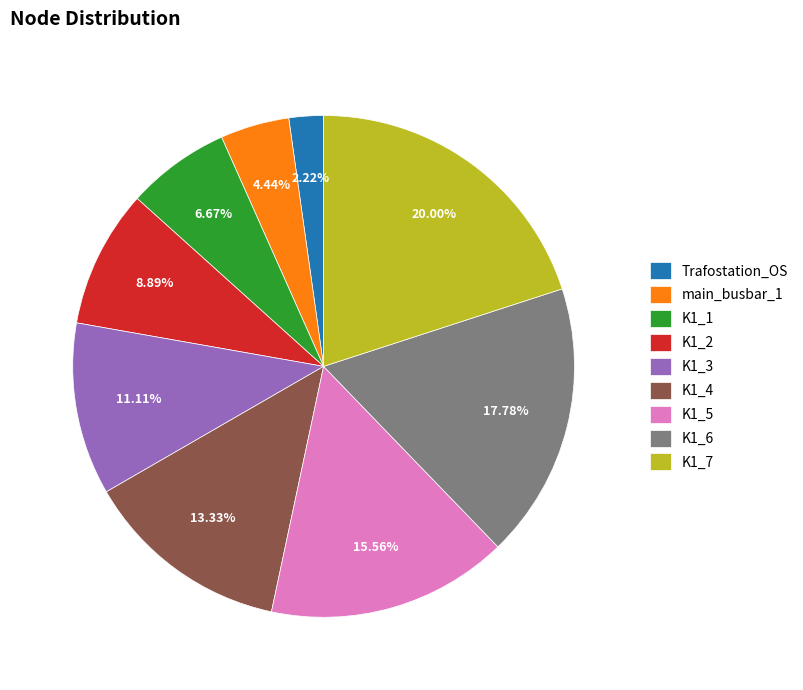

True or false: K1_5 accounts for 23% of the total.

False